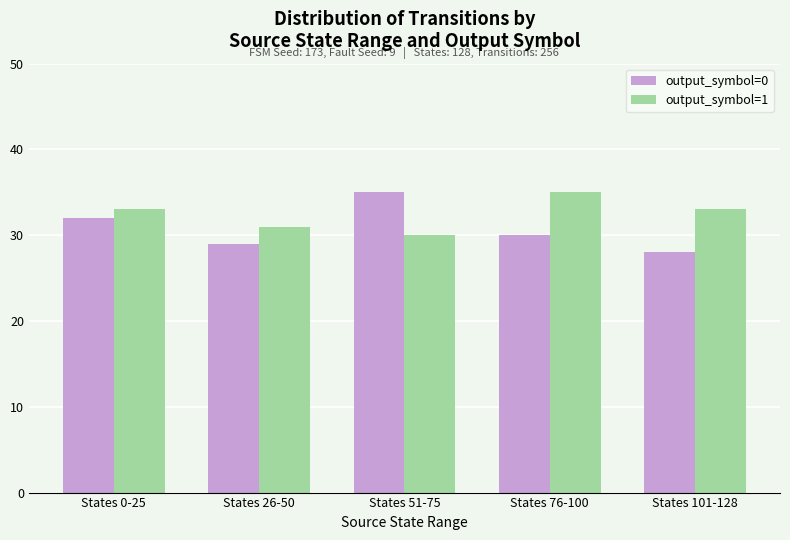

What are all the series names shown in the legend?

output_symbol=0, output_symbol=1